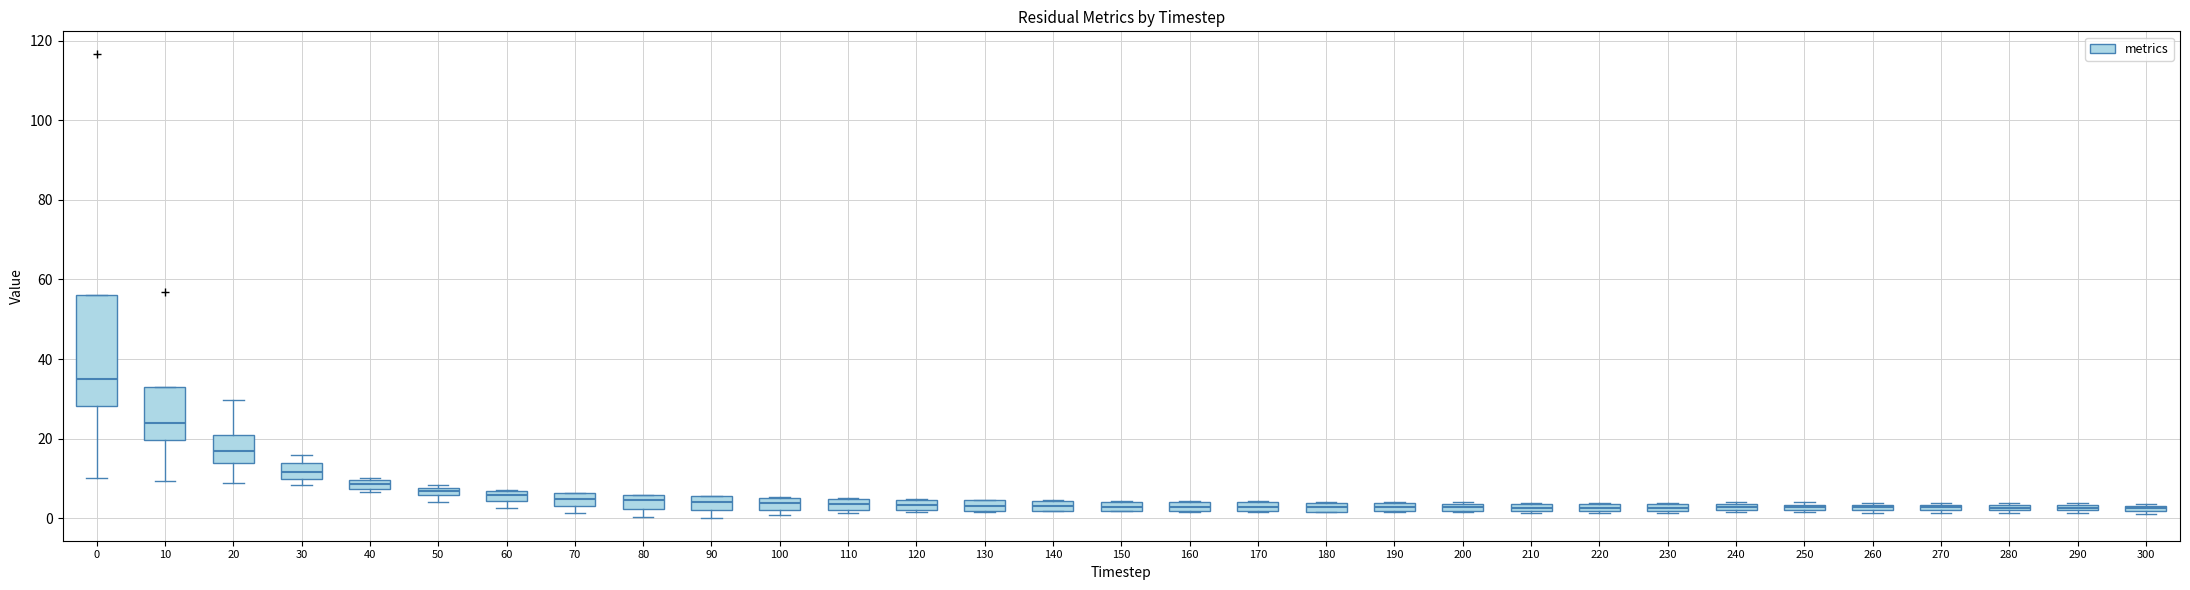

Which box is the tallest, from its lower edge to its upper edge?

0